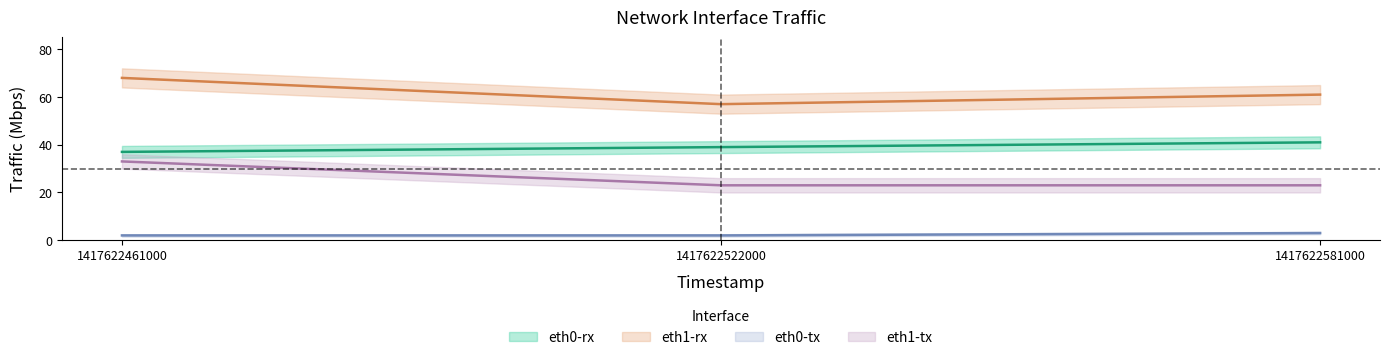

Reading right to left, what are all the values shown in this chart?

eth0-rx: 1417622581000=41	1417622522000=39	1417622461000=37
eth1-rx: 1417622581000=61	1417622522000=57	1417622461000=68
eth0-tx: 1417622581000=3	1417622522000=2	1417622461000=2
eth1-tx: 1417622581000=23	1417622522000=23	1417622461000=33